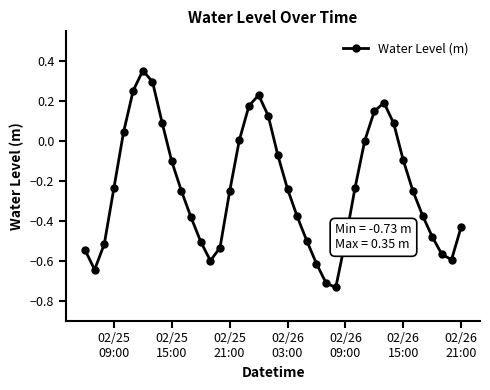

What is the difference between the maximum and minimum values?

1.1